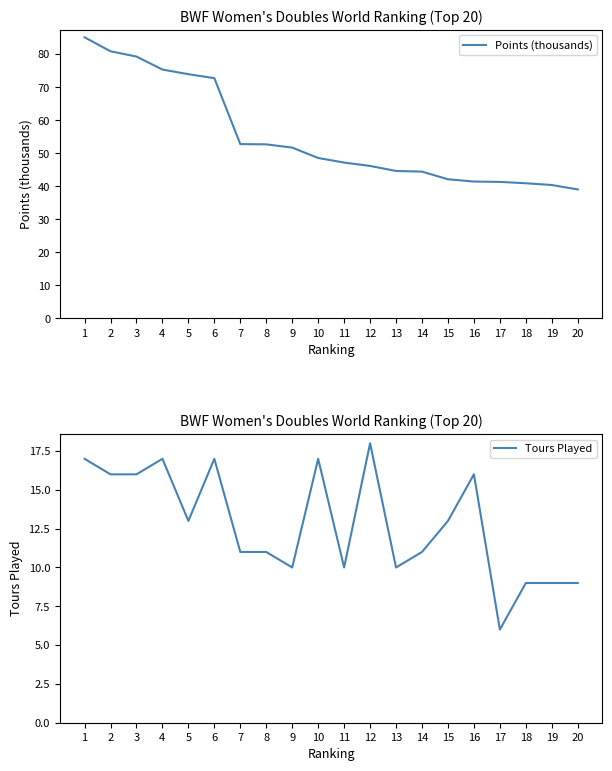

What are all the series names shown in the legend?

Points (thousands), Tours Played